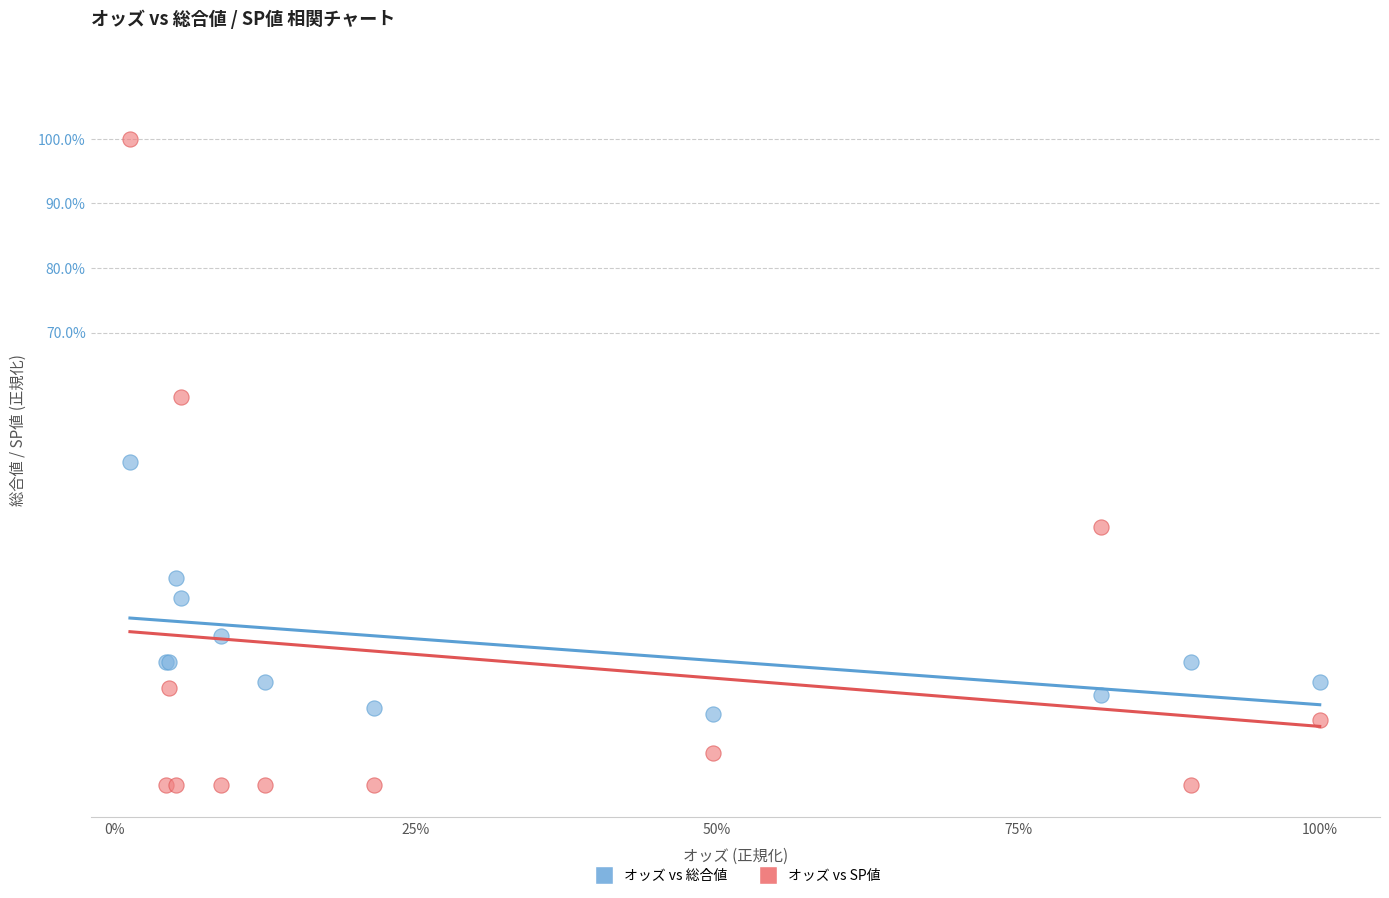

What are all the series names shown in the legend?

オッズ vs 総合値, オッズ vs SP値